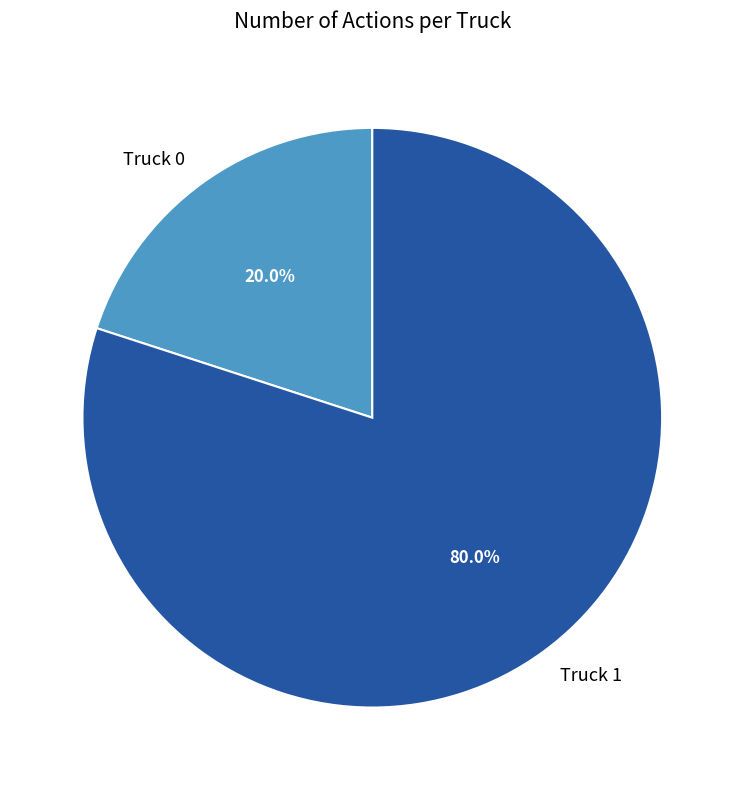

How many slices are in this pie chart?

2